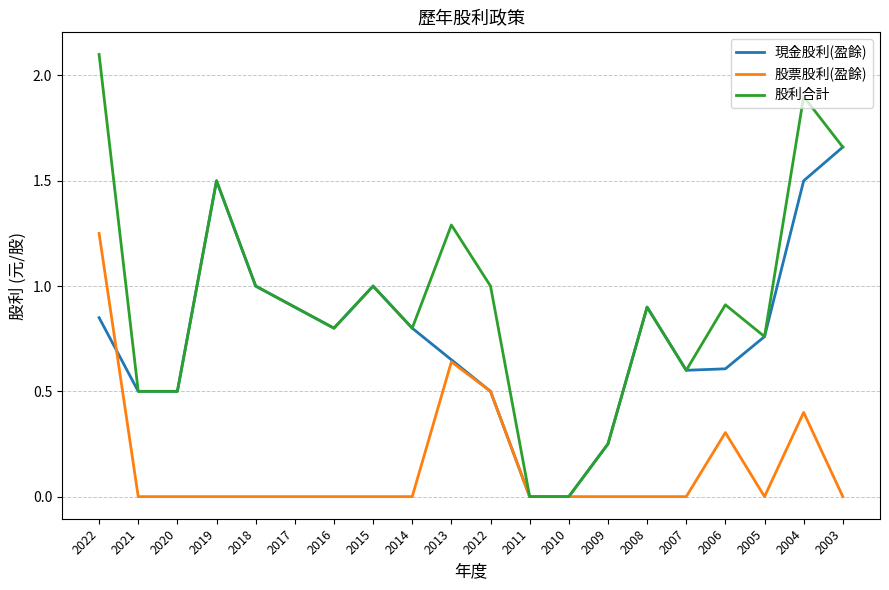

At which category is the sum across all series the highest?

2022